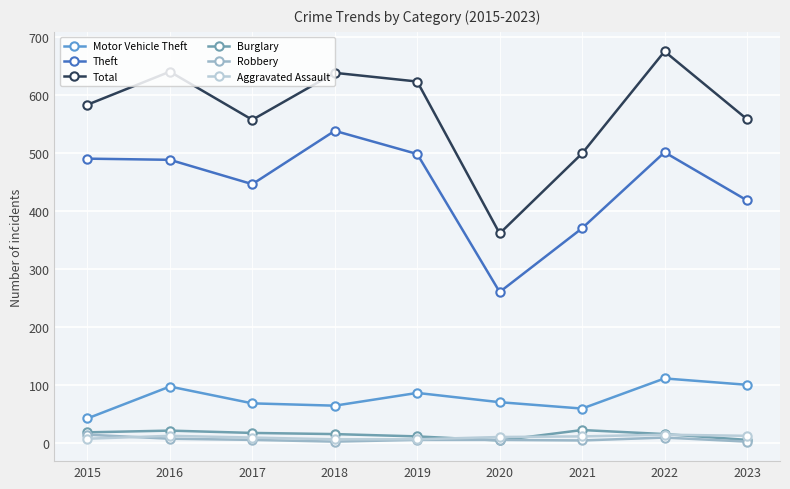

What is the maximum value shown in the chart?

676